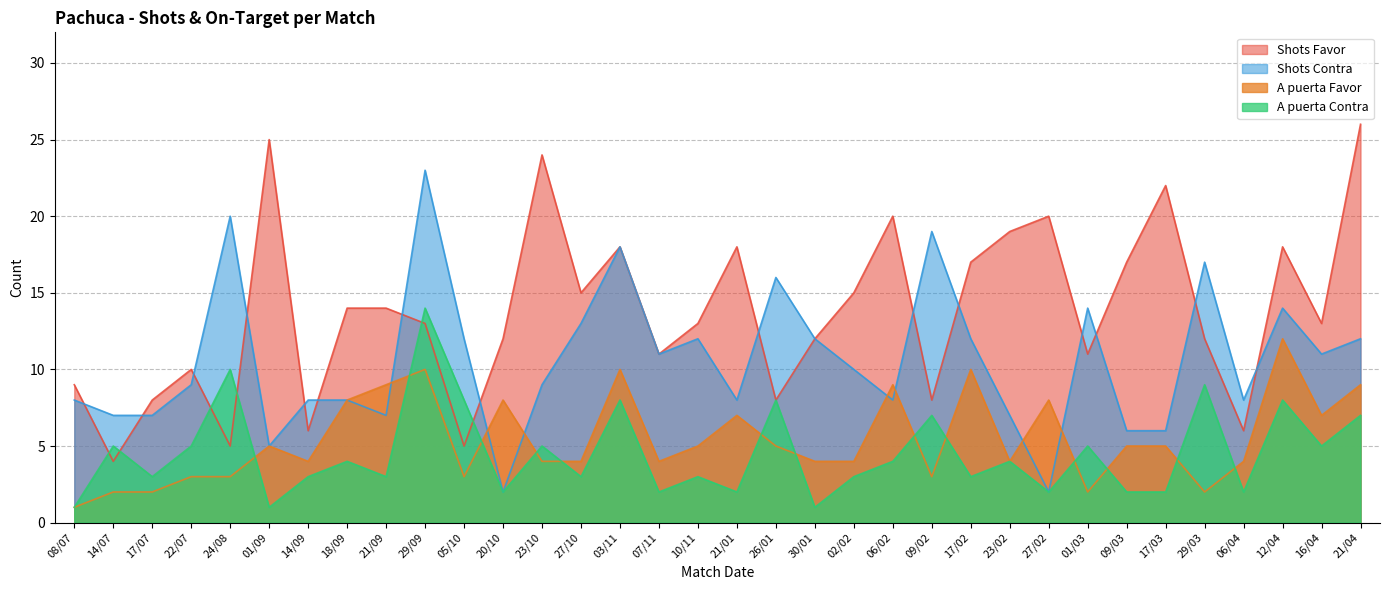

What is the label of the 5th point from the right?

29/03